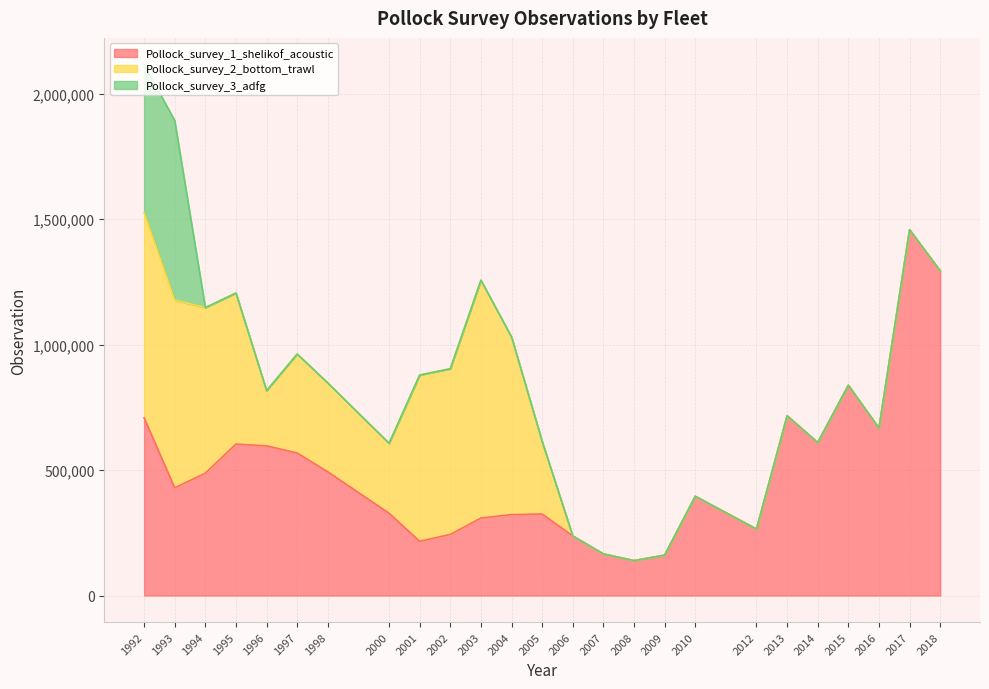

Reading right to left, what are all the values shown in this chart?

Pollock_survey_1_shelikof_acoustic: 2018=1293463	2017=1457282	2016=666529	2015=837778	2014=609335	2013=716041	2012=264813	2010=395316	2009=160813	2008=139095	2007=165682	2006=237236	2005=324852	2004=322281	2003=308498	2002=243278	2001=215958	2000=327874	1998=492512	1997=567746	1996=596187	1995=603188	1994=487456	1993=428882	1992=708015
Pollock_survey_2_bottom_trawl: 2018=0	2017=0	2016=0	2015=0	2014=0	2013=0	2012=0	2010=0	2009=0	2008=0	2007=0	2006=0	2005=288943	2004=707774	2003=947877	2002=660207	2001=662557	2000=278541	1998=354209	1997=394333	1996=220141	1995=601969	1994=659604	1993=747942	1992=817040
Pollock_survey_3_adfg: 2018=0	2017=0	2016=0	2015=0	2014=0	2013=0	2012=0	2010=0	2009=0	2008=0	2007=0	2006=0	2005=0	2004=0	2003=0	2002=0	2001=0	2000=0	1998=0	1997=0	1996=0	1995=0	1994=0	1993=715574	1992=590773